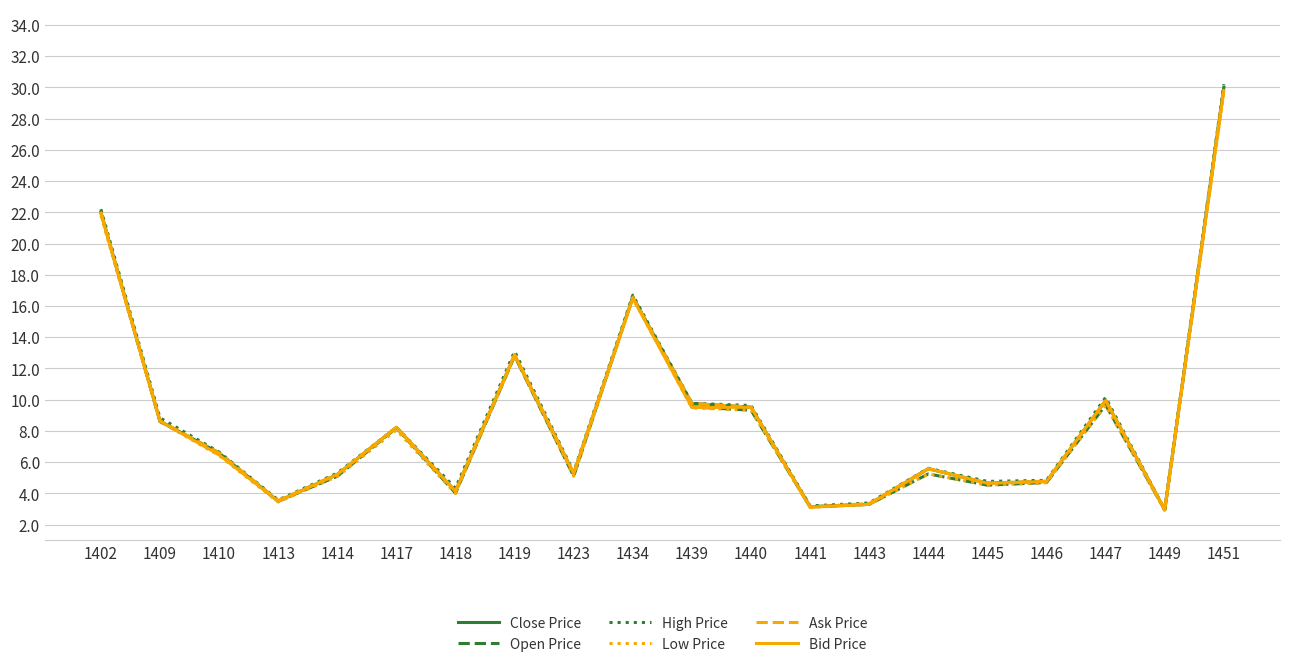

How many distinct data groups are displayed?

6